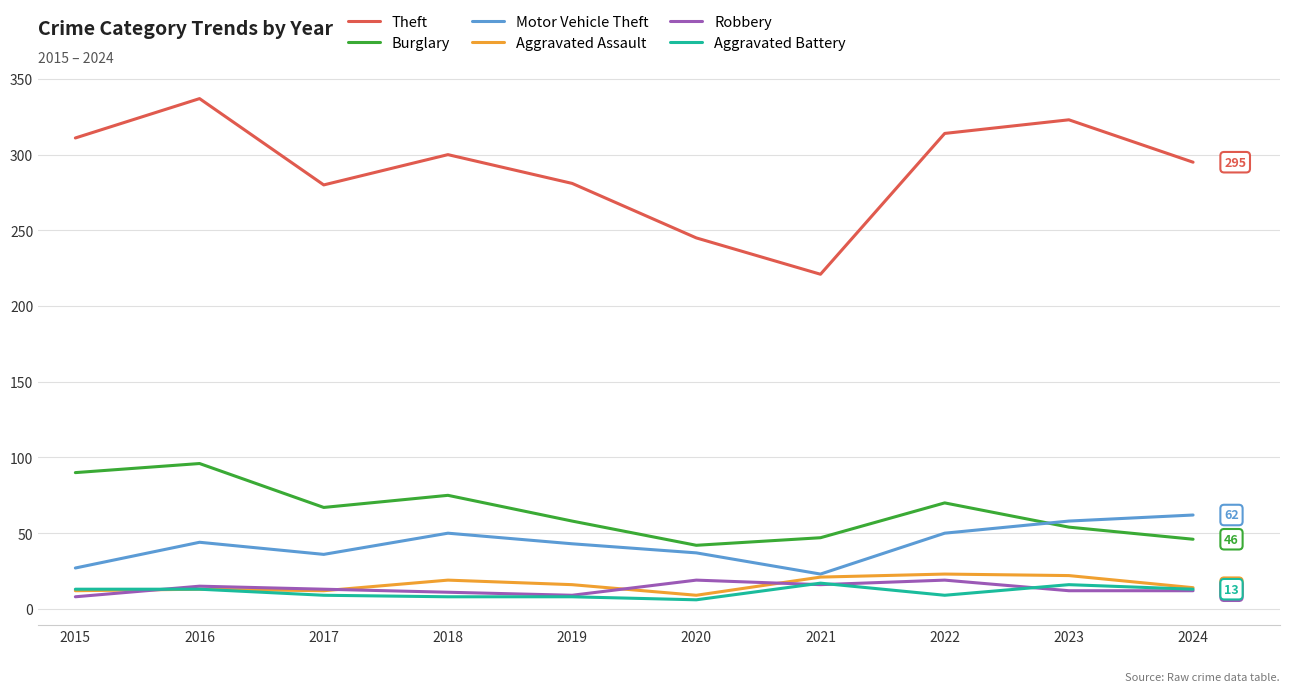

How many distinct data groups are displayed?

6